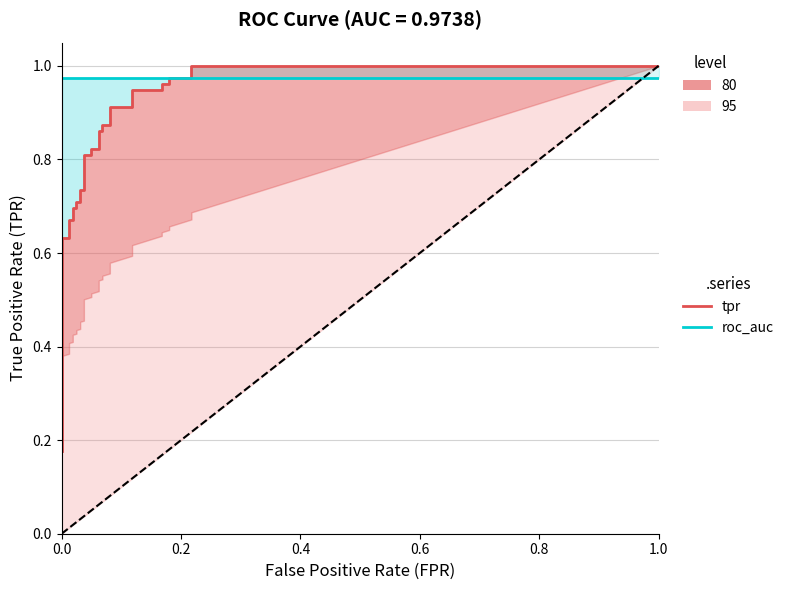

Where do tpr (ROC curve) and roc_auc (0.9738) first cross each other?

28 and 29